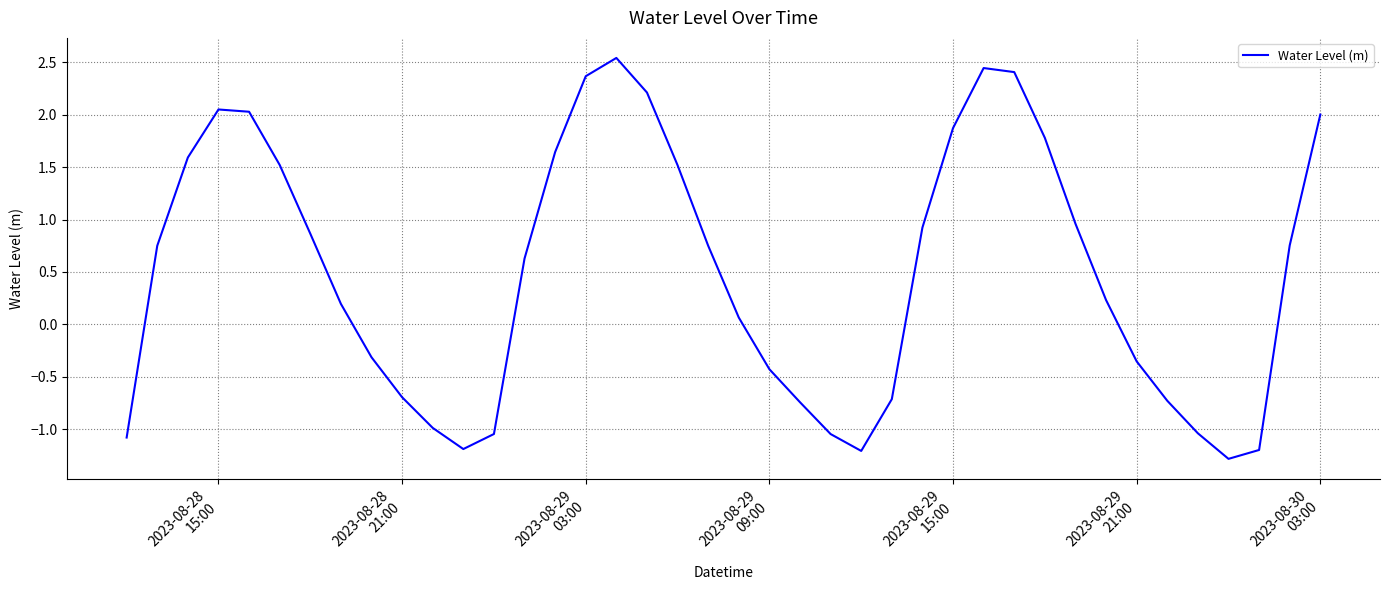

What is the smallest value displayed?

-1.3